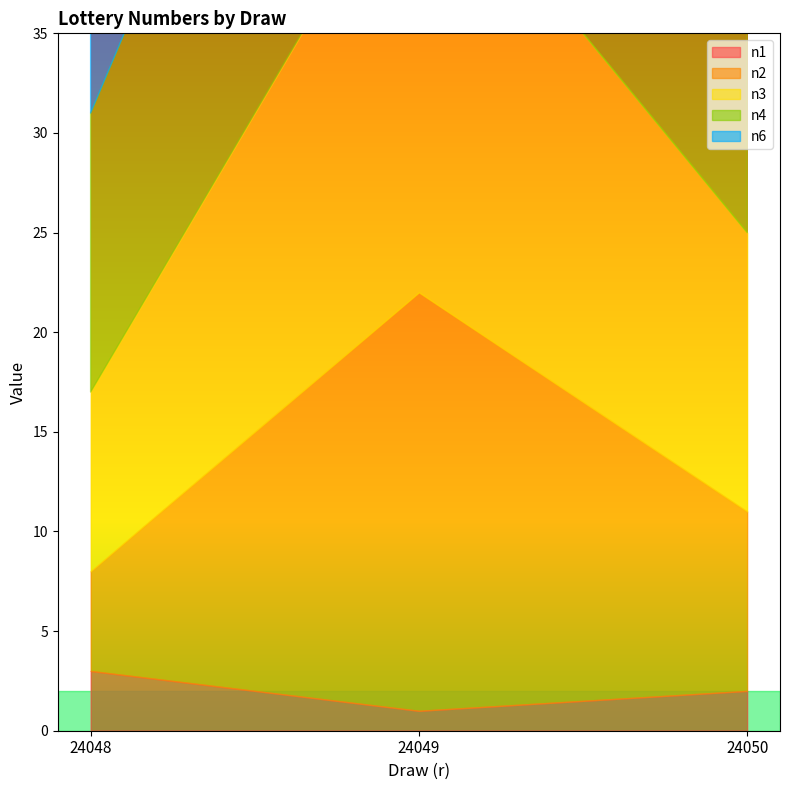

Reading left to right, extract all data points from this chart.

n1: 3	1	2
n2: 5	21	9
n3: 9	23	14
n4: 14	25	20
n6: 23	28	29